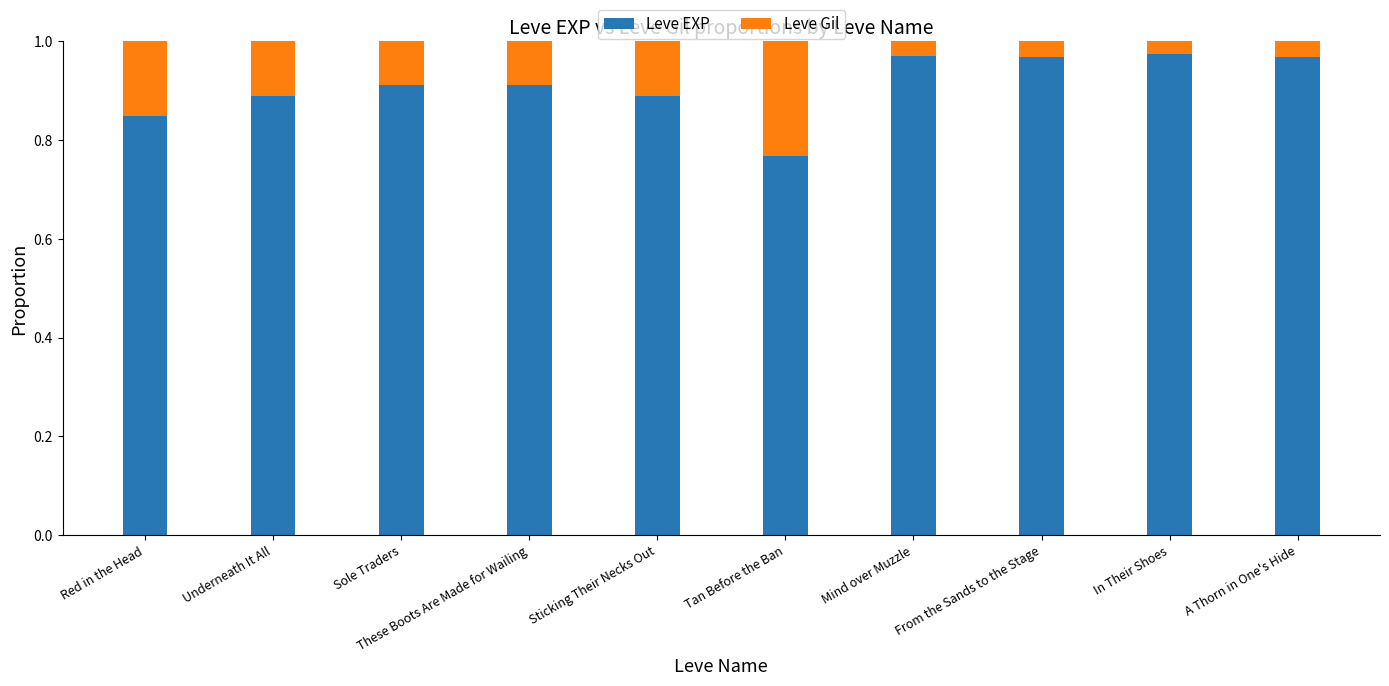

Are the bars grouped side by side (vs. stacked)?

No